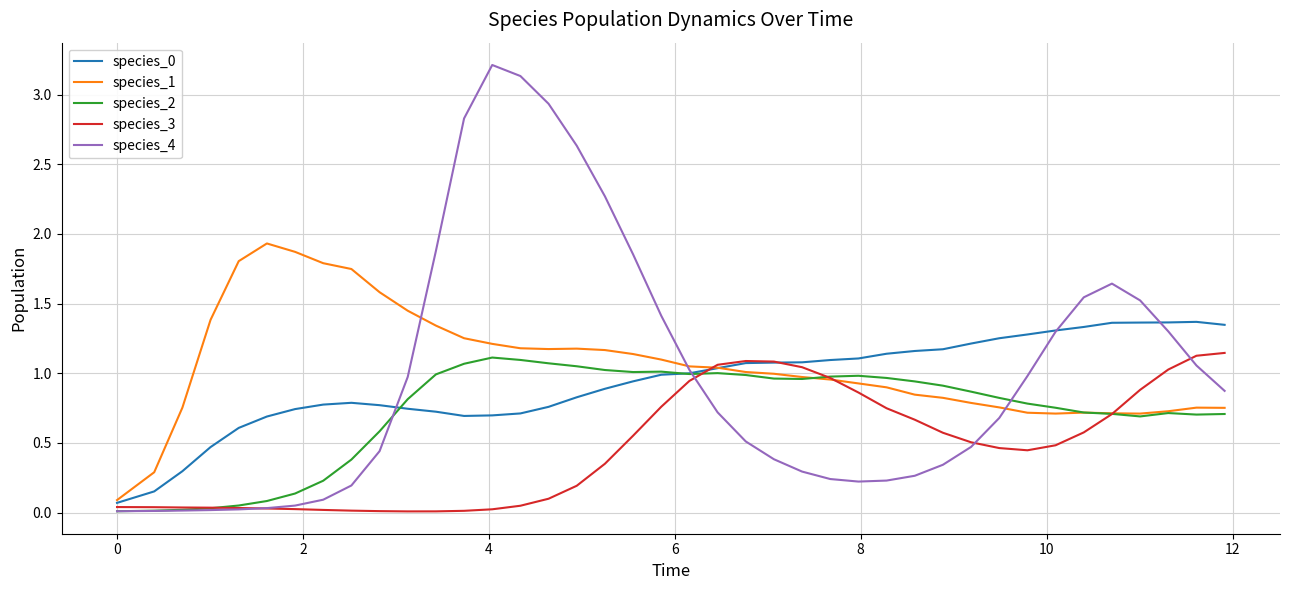

What is the highest value of the species_4 series?

3.2